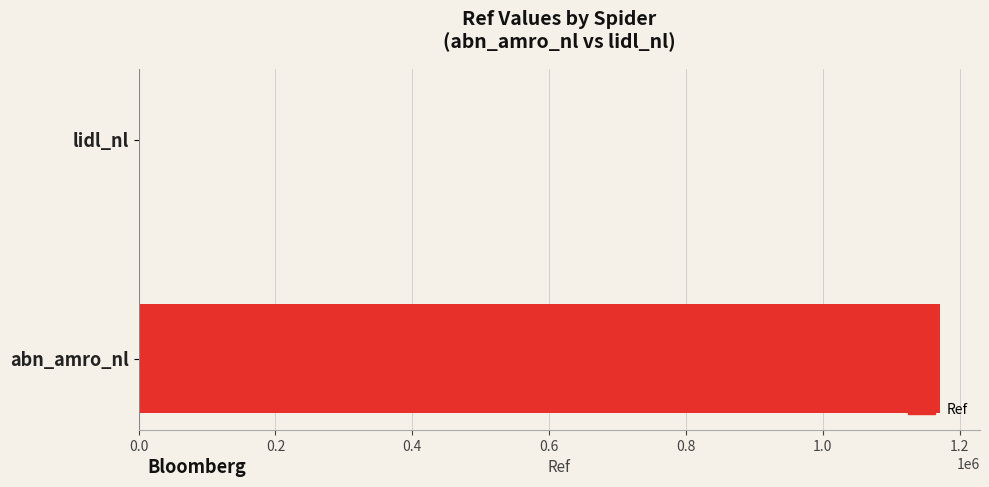

Reading bottom to top, list all the values displayed in this chart.

abn_amro_nl=1171001	lidl_nl=239